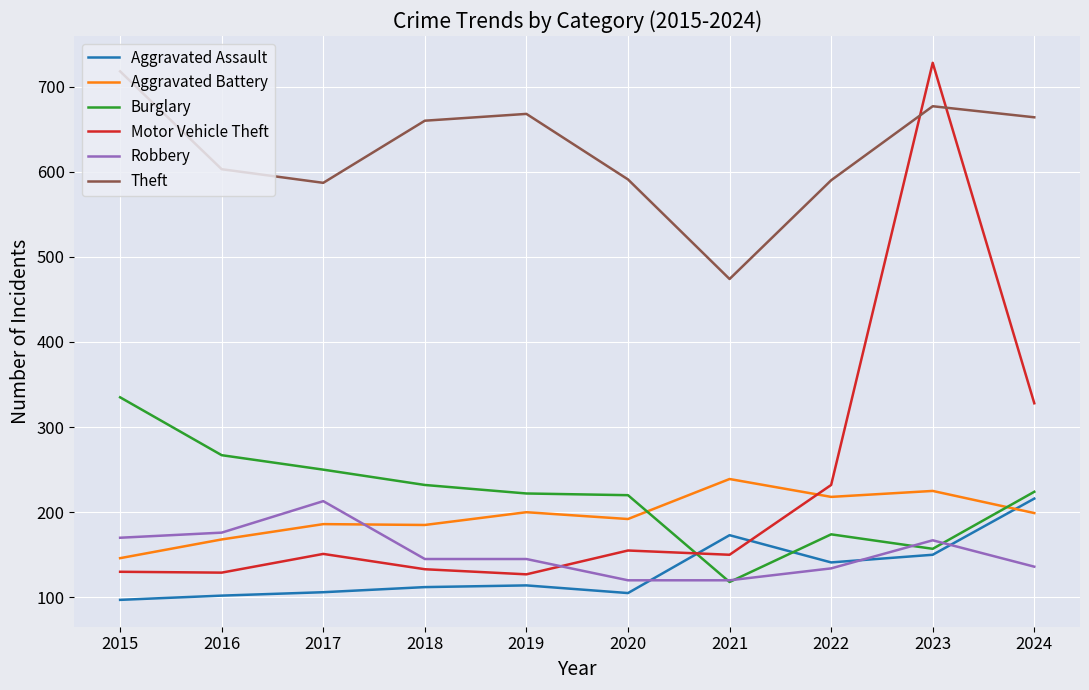

The value of Motor Vehicle Theft at 2015 is 201. True or false?

False